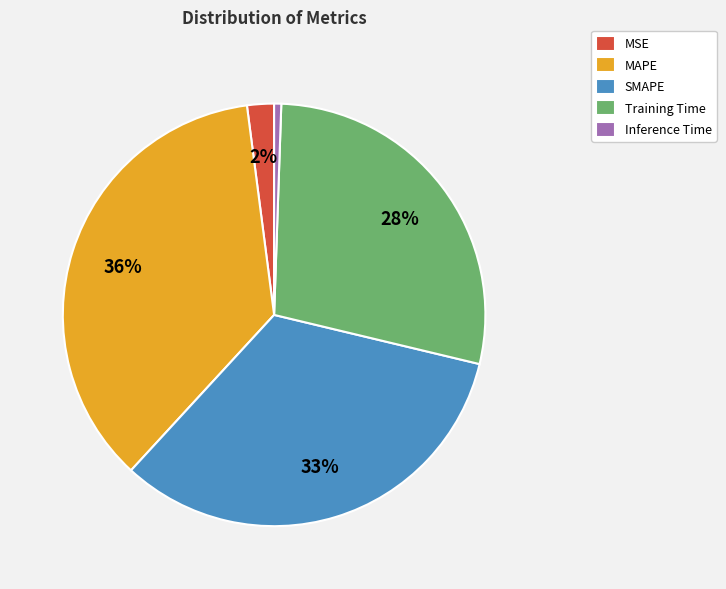

To the nearest percent, what is the average slice percentage?

20%